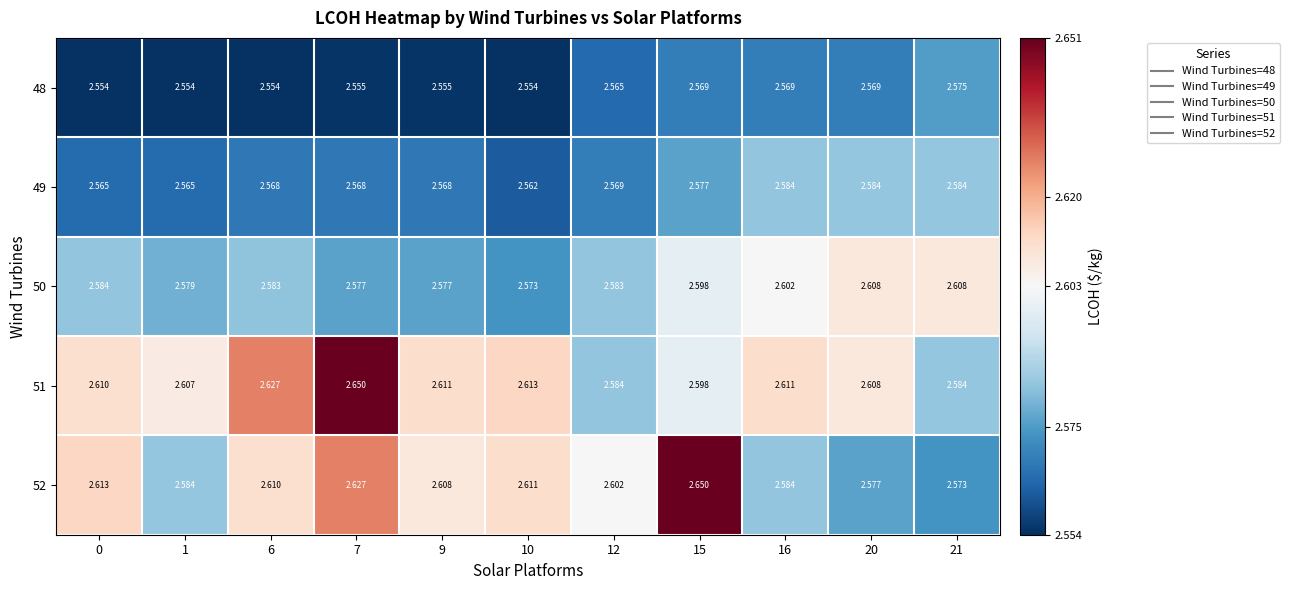

Which series has the largest total across all categories?

51